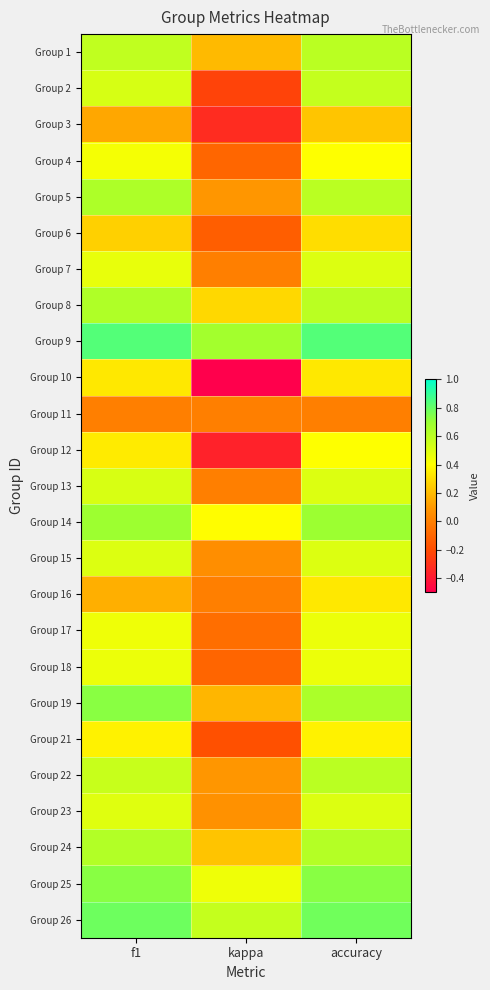

How many series are shown in this chart?

25